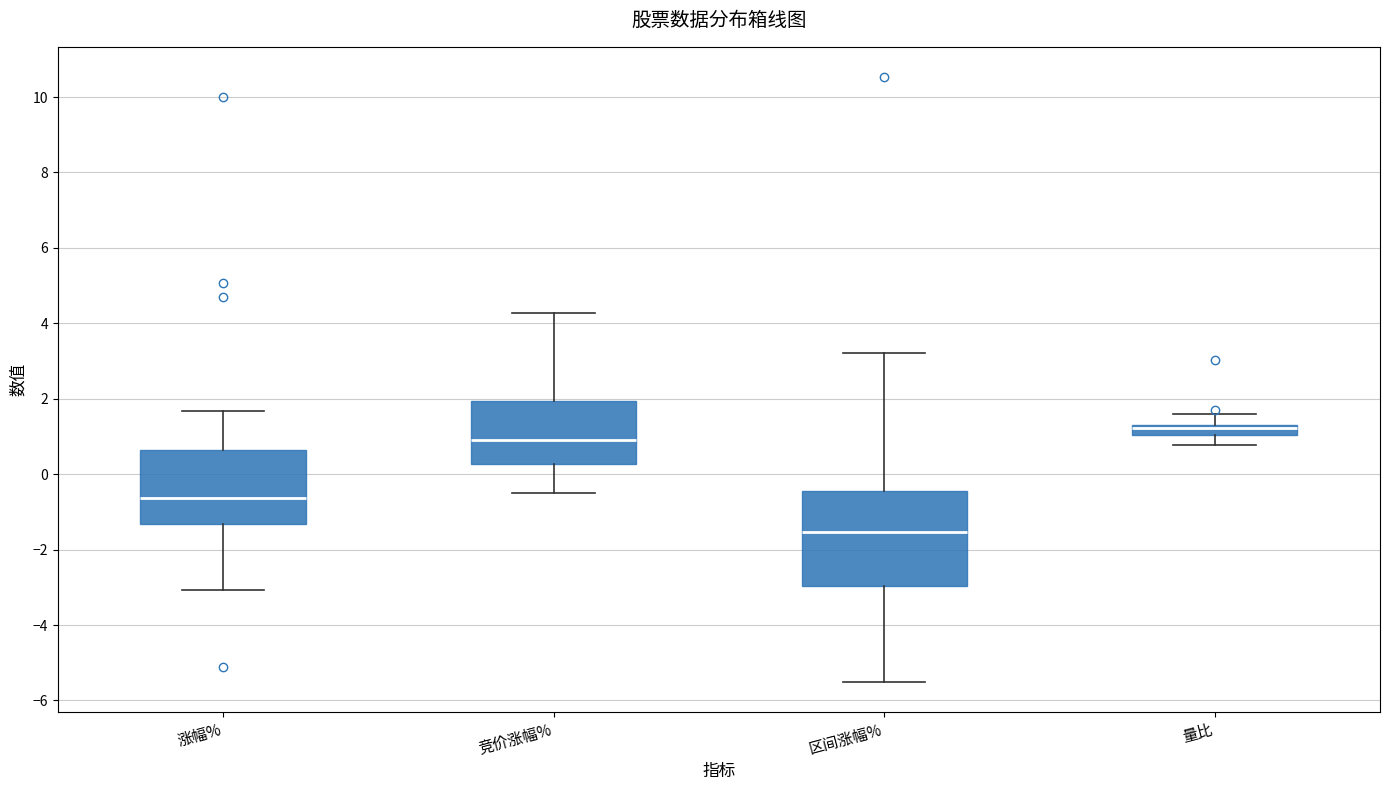

Where is the upper edge of the box for 量比 on the y-axis? The values are not printed on the chart, so give them approximately, as read against the axis.

1.2